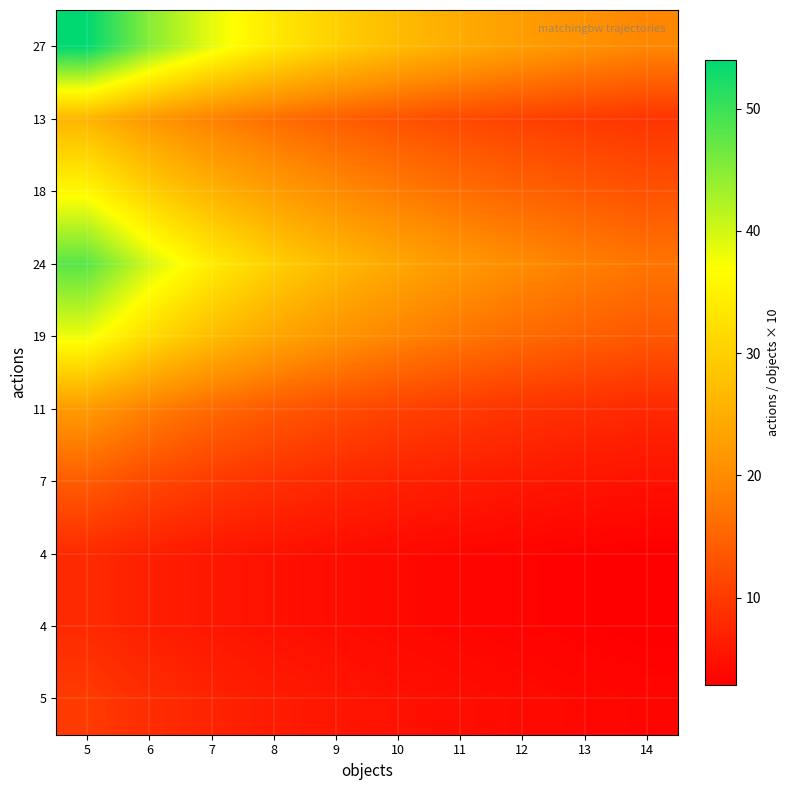

Which label corresponds to the smallest value in the chart?

14